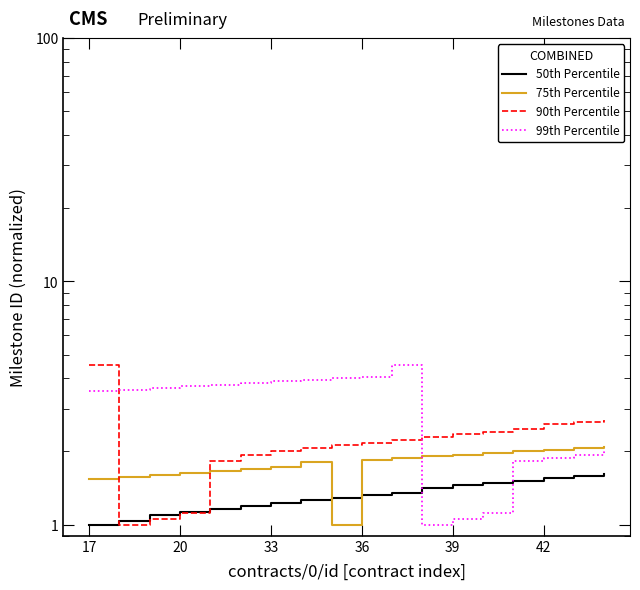

What is the average value of the 50th Percentile series?

1.3